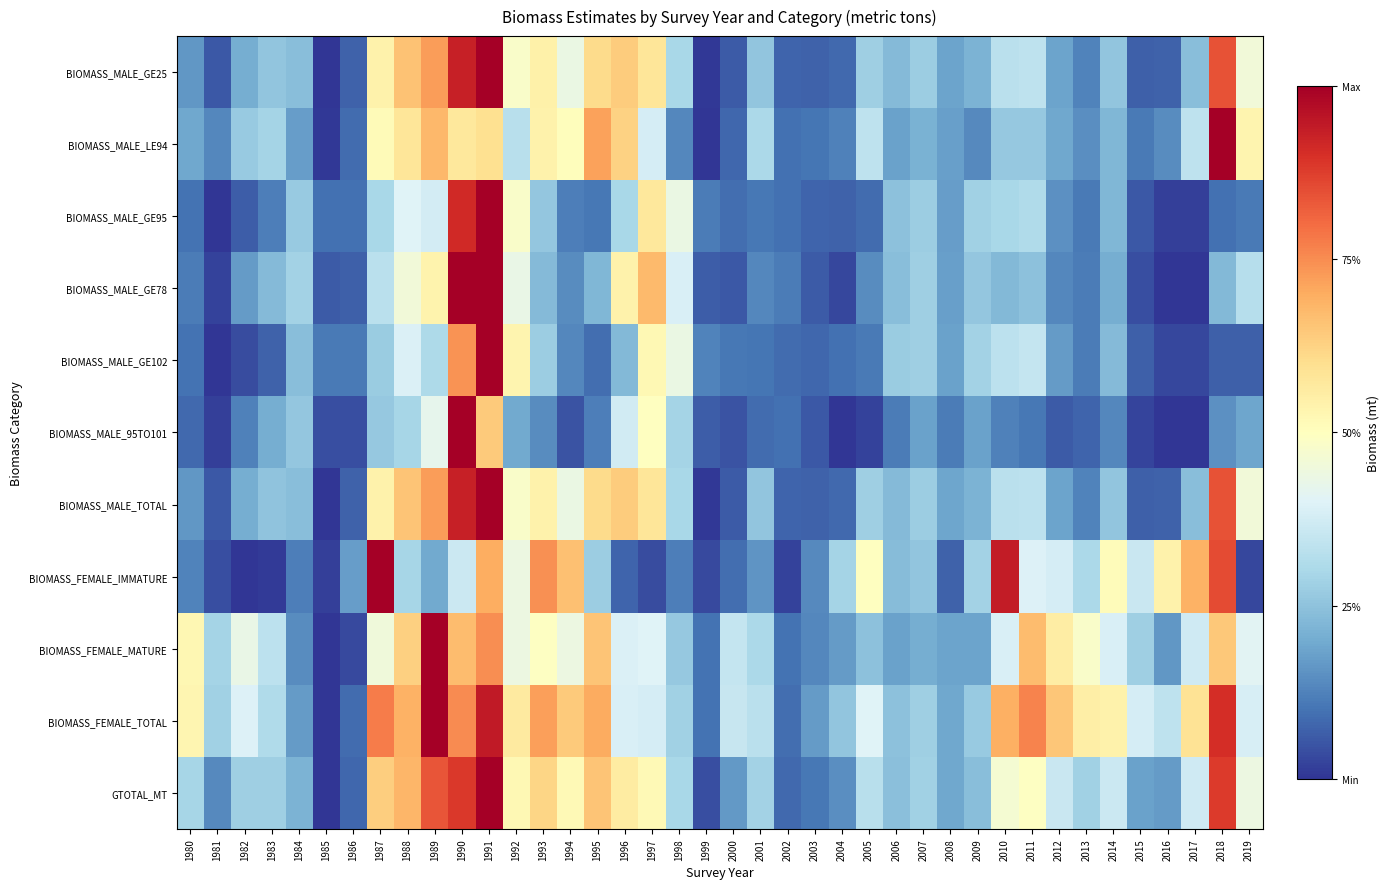

Reading left to right, extract all data points from this chart.

BIOMASS_MALE_GE25: 1980=0.2	1981=0.1	1982=0.2	1983=0.3	1984=0.2	1985=0.0	1986=0.1	1987=0.5	1988=0.7	1989=0.7	1990=0.9	1991=1.0	1992=0.5	1993=0.5	1994=0.4	1995=0.6	1996=0.6	1997=0.6	1998=0.3	1999=0.0	2000=0.1	2001=0.3	2002=0.1	2003=0.1	2004=0.1	2005=0.3	2006=0.2	2007=0.3	2008=0.2	2009=0.2	2010=0.3	2011=0.3	2012=0.2	2013=0.1	2014=0.3	2015=0.1	2016=0.1	2017=0.2	2018=0.8	2019=0.5
BIOMASS_MALE_LE94: 1980=0.2	1981=0.1	1982=0.3	1983=0.3	1984=0.2	1985=0.0	1986=0.1	1987=0.5	1988=0.6	1989=0.7	1990=0.6	1991=0.6	1992=0.3	1993=0.5	1994=0.5	1995=0.7	1996=0.6	1997=0.4	1998=0.1	1999=0.0	2000=0.1	2001=0.3	2002=0.1	2003=0.1	2004=0.1	2005=0.3	2006=0.2	2007=0.2	2008=0.2	2009=0.1	2010=0.3	2011=0.3	2012=0.2	2013=0.1	2014=0.2	2015=0.1	2016=0.1	2017=0.3	2018=1.0	2019=0.5
BIOMASS_MALE_GE95: 1980=0.1	1981=0.0	1982=0.1	1983=0.1	1984=0.3	1985=0.1	1986=0.1	1987=0.3	1988=0.4	1989=0.4	1990=0.9	1991=1.0	1992=0.5	1993=0.3	1994=0.1	1995=0.1	1996=0.3	1997=0.6	1998=0.4	1999=0.1	2000=0.1	2001=0.1	2002=0.1	2003=0.1	2004=0.1	2005=0.1	2006=0.2	2007=0.3	2008=0.2	2009=0.3	2010=0.3	2011=0.3	2012=0.1	2013=0.1	2014=0.2	2015=0.1	2016=0.0	2017=0.0	2018=0.1	2019=0.1
BIOMASS_MALE_GE78: 1980=0.1	1981=0.0	1982=0.2	1983=0.2	1984=0.3	1985=0.1	1986=0.1	1987=0.3	1988=0.5	1989=0.5	1990=1.0	1991=1.0	1992=0.4	1993=0.2	1994=0.1	1995=0.2	1996=0.5	1997=0.7	1998=0.4	1999=0.1	2000=0.1	2001=0.1	2002=0.1	2003=0.1	2004=0.0	2005=0.1	2006=0.2	2007=0.3	2008=0.2	2009=0.3	2010=0.2	2011=0.2	2012=0.1	2013=0.1	2014=0.2	2015=0.0	2016=0.0	2017=0.0	2018=0.2	2019=0.3
BIOMASS_MALE_GE102: 1980=0.1	1981=0.0	1982=0.0	1983=0.1	1984=0.2	1985=0.1	1986=0.1	1987=0.3	1988=0.4	1989=0.3	1990=0.7	1991=1.0	1992=0.5	1993=0.3	1994=0.1	1995=0.1	1996=0.2	1997=0.5	1998=0.4	1999=0.1	2000=0.1	2001=0.1	2002=0.1	2003=0.1	2004=0.1	2005=0.1	2006=0.3	2007=0.3	2008=0.2	2009=0.3	2010=0.3	2011=0.4	2012=0.2	2013=0.1	2014=0.2	2015=0.1	2016=0.0	2017=0.0	2018=0.1	2019=0.1
BIOMASS_MALE_95TO101: 1980=0.1	1981=0.0	1982=0.1	1983=0.2	1984=0.3	1985=0.0	1986=0.0	1987=0.3	1988=0.3	1989=0.4	1990=1.0	1991=0.6	1992=0.2	1993=0.1	1994=0.0	1995=0.1	1996=0.4	1997=0.5	1998=0.3	1999=0.1	2000=0.0	2001=0.1	2002=0.1	2003=0.1	2004=0.0	2005=0.0	2006=0.1	2007=0.2	2008=0.1	2009=0.2	2010=0.1	2011=0.1	2012=0.1	2013=0.1	2014=0.1	2015=0.0	2016=0.0	2017=0.0	2018=0.1	2019=0.2
BIOMASS_MALE_TOTAL: 1980=0.2	1981=0.1	1982=0.2	1983=0.3	1984=0.2	1985=0.0	1986=0.1	1987=0.5	1988=0.7	1989=0.7	1990=0.9	1991=1.0	1992=0.5	1993=0.5	1994=0.4	1995=0.6	1996=0.6	1997=0.6	1998=0.3	1999=0.0	2000=0.1	2001=0.3	2002=0.1	2003=0.1	2004=0.1	2005=0.3	2006=0.2	2007=0.3	2008=0.2	2009=0.2	2010=0.3	2011=0.3	2012=0.2	2013=0.1	2014=0.3	2015=0.1	2016=0.1	2017=0.2	2018=0.8	2019=0.5
BIOMASS_FEMALE_IMMATURE: 1980=0.1	1981=0.0	1982=0.0	1983=0.0	1984=0.1	1985=0.0	1986=0.2	1987=1.0	1988=0.3	1989=0.2	1990=0.4	1991=0.7	1992=0.4	1993=0.7	1994=0.7	1995=0.3	1996=0.1	1997=0.0	1998=0.1	1999=0.0	2000=0.1	2001=0.2	2002=0.0	2003=0.1	2004=0.3	2005=0.5	2006=0.2	2007=0.3	2008=0.1	2009=0.3	2010=0.9	2011=0.4	2012=0.4	2013=0.3	2014=0.5	2015=0.4	2016=0.5	2017=0.7	2018=0.9	2019=0.0
BIOMASS_FEMALE_MATURE: 1980=0.5	1981=0.3	1982=0.4	1983=0.3	1984=0.1	1985=0.0	1986=0.0	1987=0.5	1988=0.6	1989=1.0	1990=0.7	1991=0.7	1992=0.4	1993=0.5	1994=0.4	1995=0.7	1996=0.4	1997=0.4	1998=0.3	1999=0.1	2000=0.4	2001=0.3	2002=0.1	2003=0.1	2004=0.2	2005=0.2	2006=0.2	2007=0.2	2008=0.2	2009=0.2	2010=0.4	2011=0.7	2012=0.6	2013=0.5	2014=0.4	2015=0.3	2016=0.2	2017=0.4	2018=0.6	2019=0.4
BIOMASS_FEMALE_TOTAL: 1980=0.5	1981=0.3	1982=0.4	1983=0.3	1984=0.2	1985=0.0	1986=0.1	1987=0.8	1988=0.7	1989=1.0	1990=0.8	1991=0.9	1992=0.6	1993=0.7	1994=0.6	1995=0.7	1996=0.4	1997=0.4	1998=0.3	1999=0.1	2000=0.4	2001=0.3	2002=0.1	2003=0.2	2004=0.3	2005=0.4	2006=0.2	2007=0.3	2008=0.2	2009=0.3	2010=0.7	2011=0.8	2012=0.7	2013=0.6	2014=0.5	2015=0.4	2016=0.3	2017=0.6	2018=0.9	2019=0.4
GTOTAL_MT: 1980=0.3	1981=0.1	1982=0.3	1983=0.3	1984=0.2	1985=0.0	1986=0.1	1987=0.6	1988=0.7	1989=0.8	1990=0.9	1991=1.0	1992=0.5	1993=0.6	1994=0.5	1995=0.7	1996=0.6	1997=0.5	1998=0.3	1999=0.0	2000=0.2	2001=0.3	2002=0.1	2003=0.1	2004=0.1	2005=0.3	2006=0.2	2007=0.3	2008=0.2	2009=0.2	2010=0.5	2011=0.5	2012=0.4	2013=0.3	2014=0.4	2015=0.2	2016=0.2	2017=0.4	2018=0.9	2019=0.4